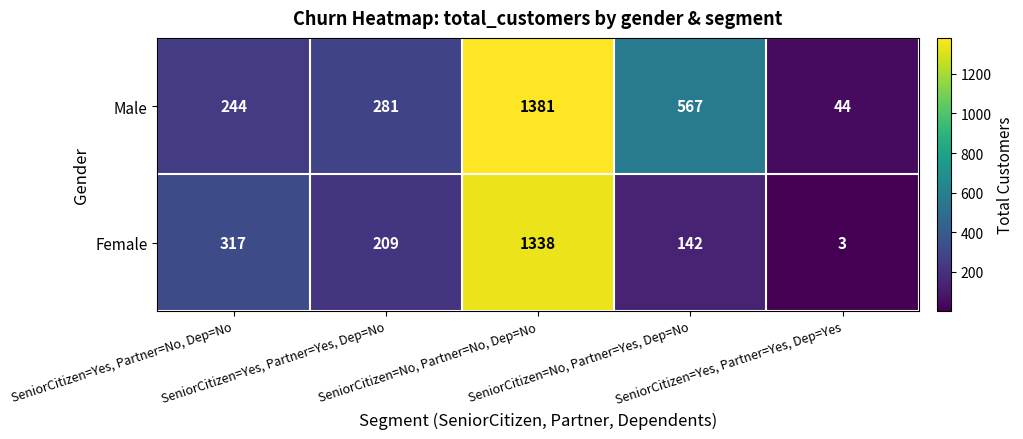

Which series has the largest range (max minus min)?

Male